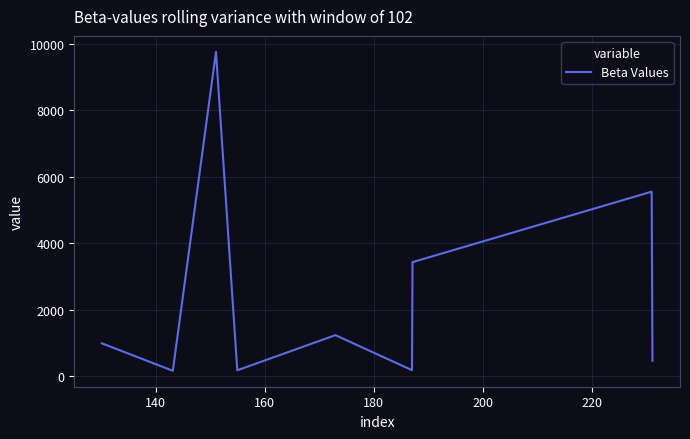

What is the difference between the maximum and minimum values?

9609.4